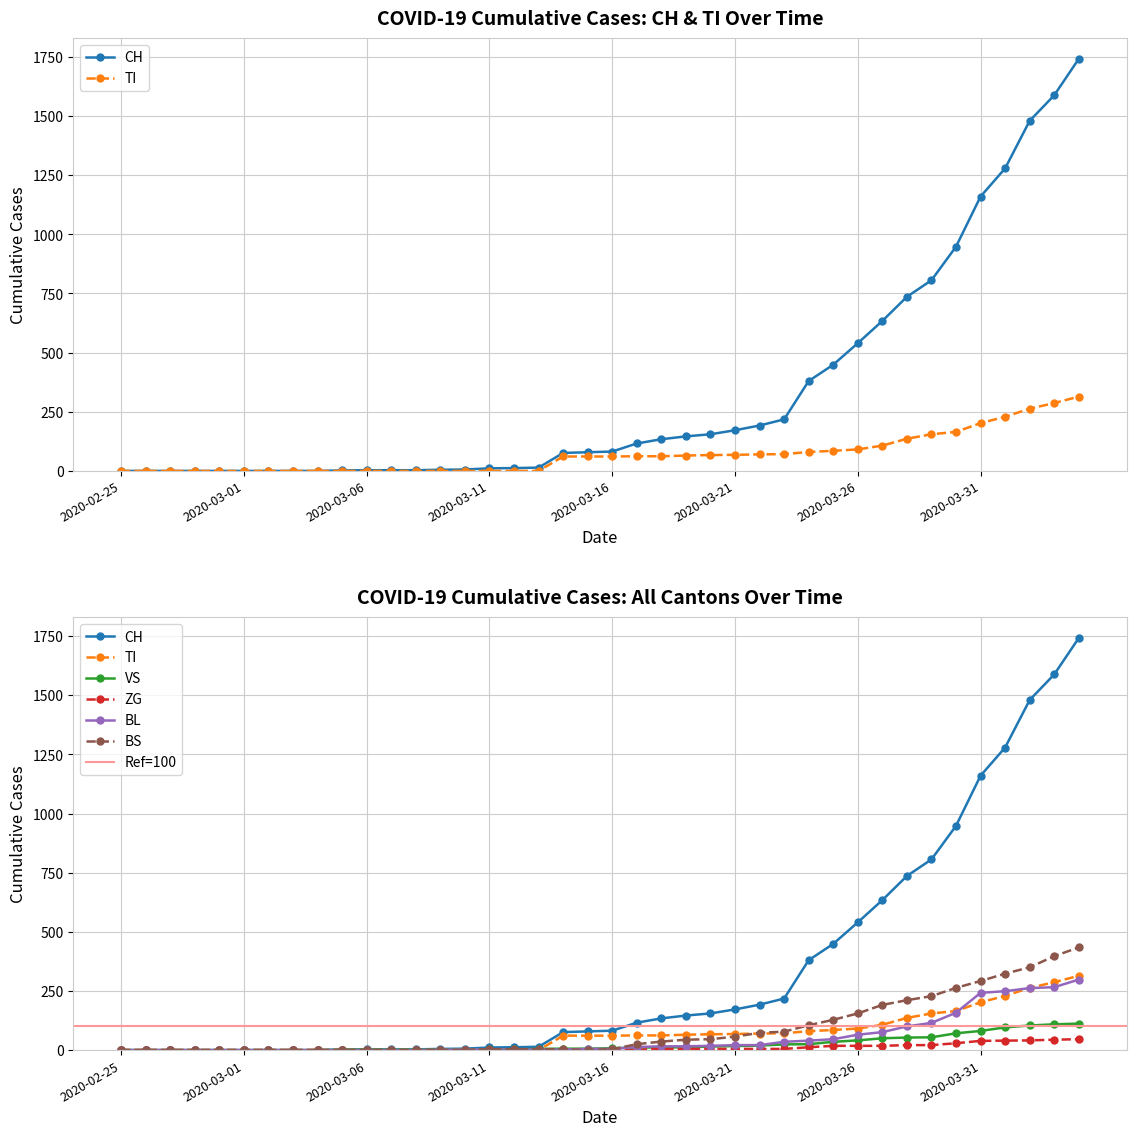

Which category has the highest value across all series?

2020-04-04